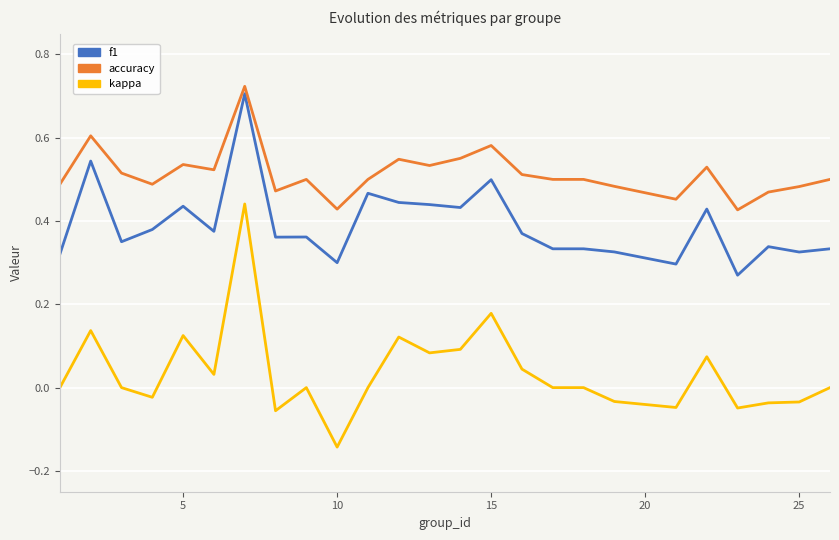

List the series in order of their overall mean, highest first.

accuracy, f1, kappa